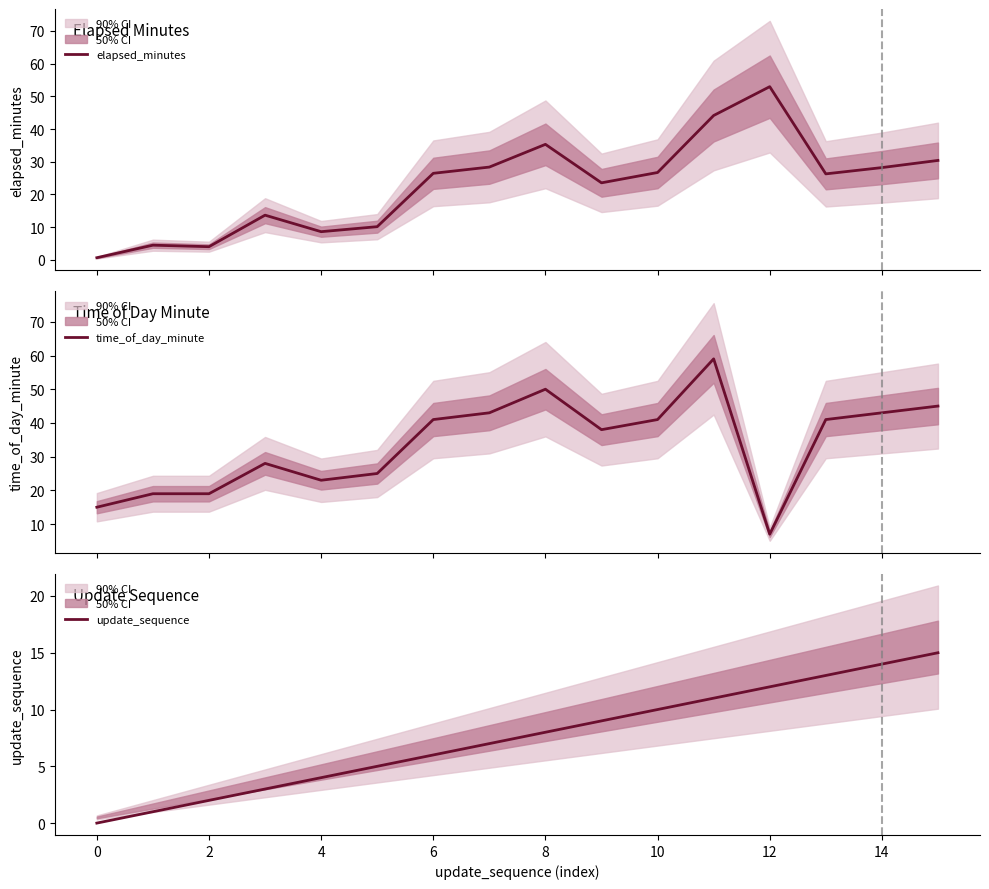

What is the minimum value for time_of_day_minute?

7